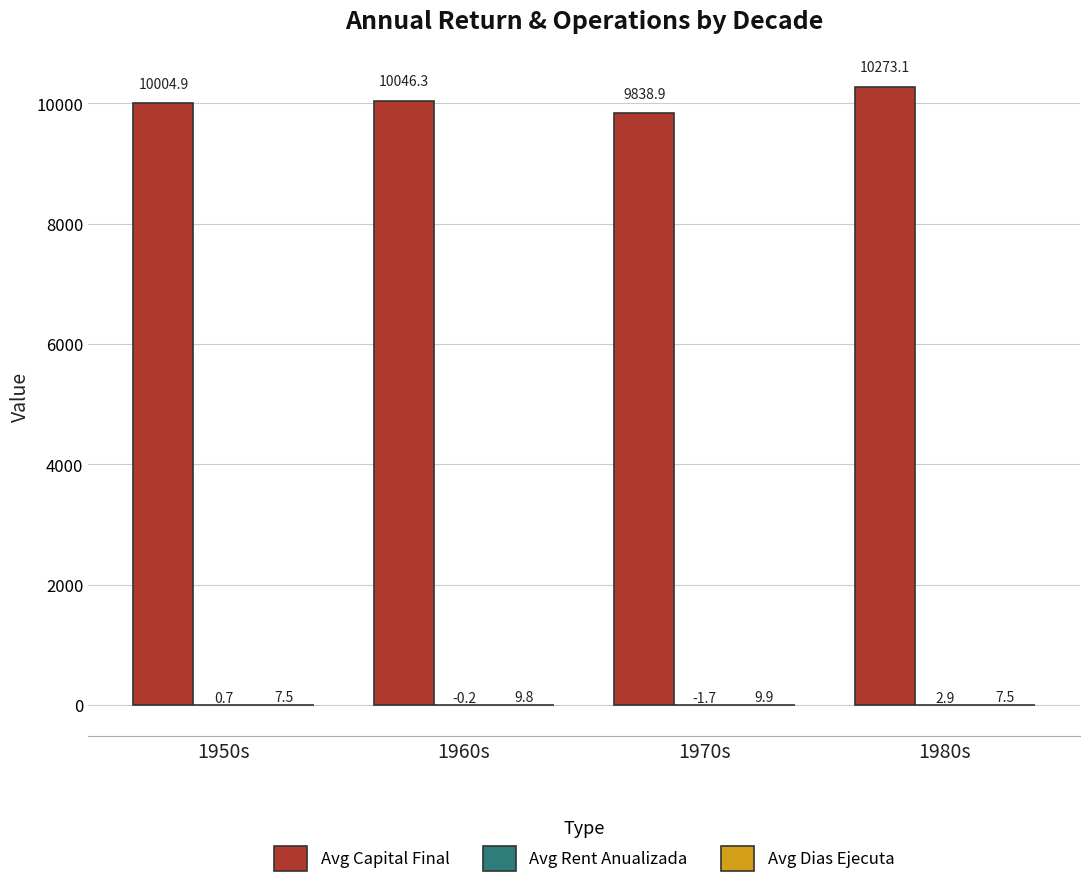

Which series has the largest total across all categories?

Avg Capital Final